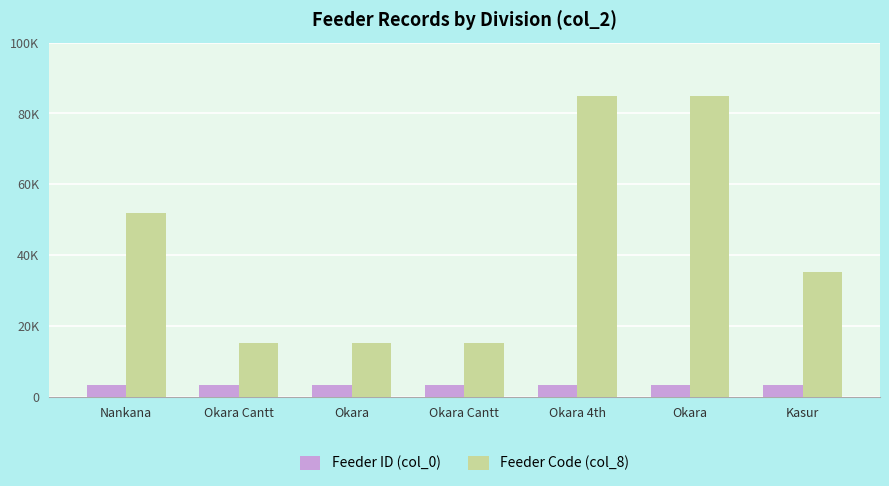

Rank the series by their average value, from highest to lowest.

Feeder Code (col_8), Feeder ID (col_0)